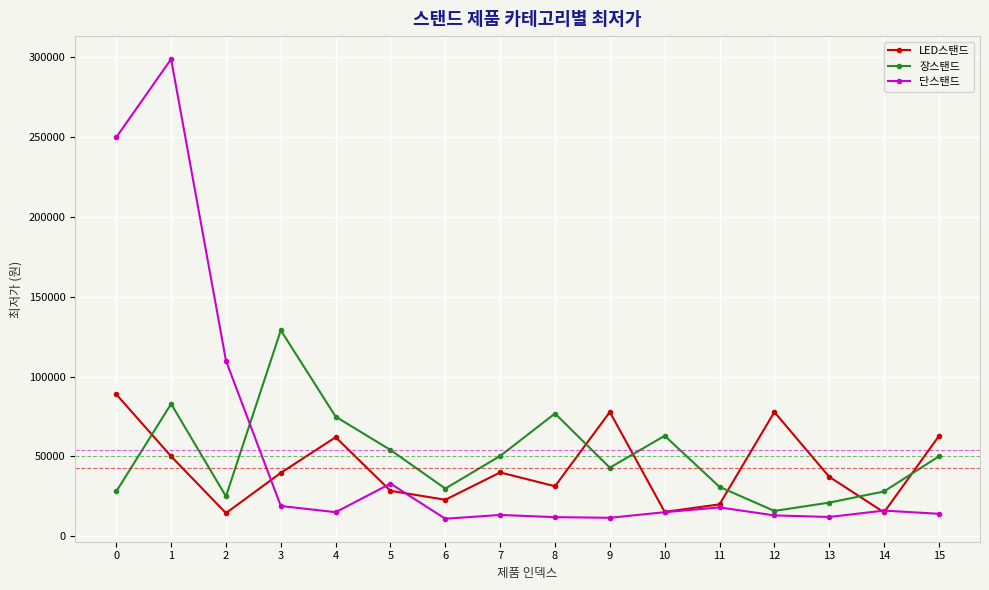

How many data points does each series have?

16